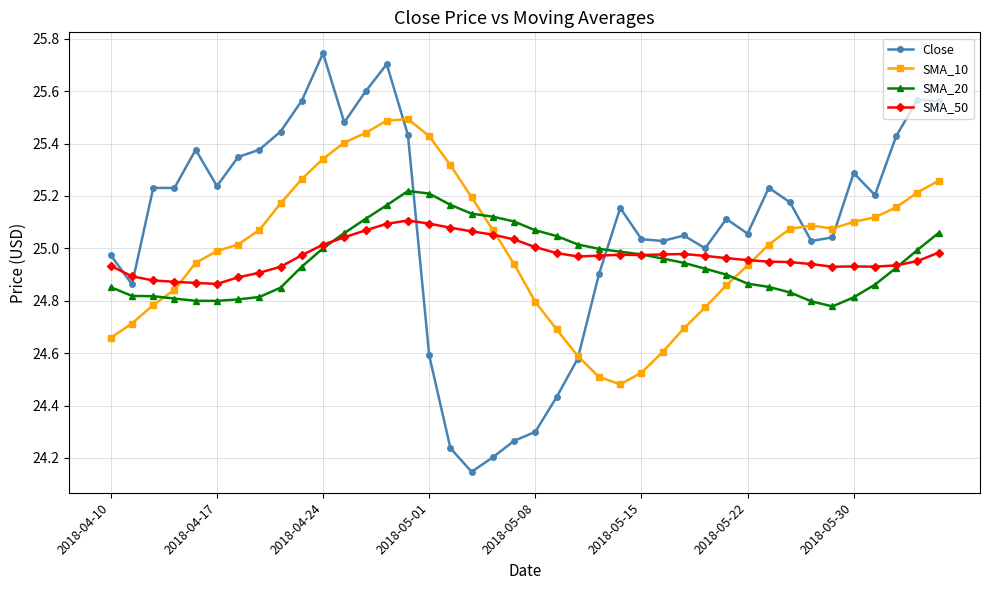

List the series in order of their peak value, highest first.

Close, SMA_10, SMA_20, SMA_50